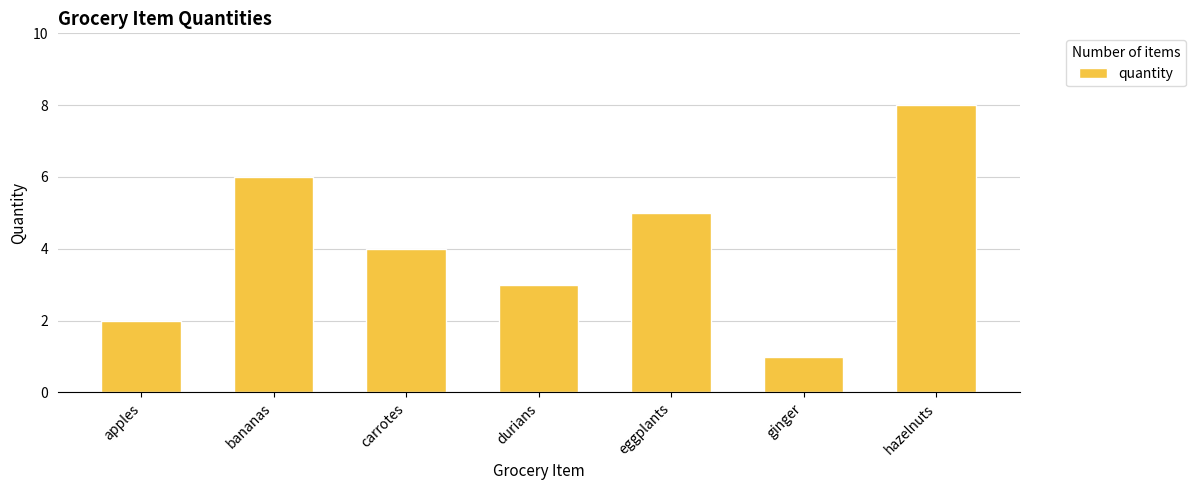

How many bars are there in total?

7